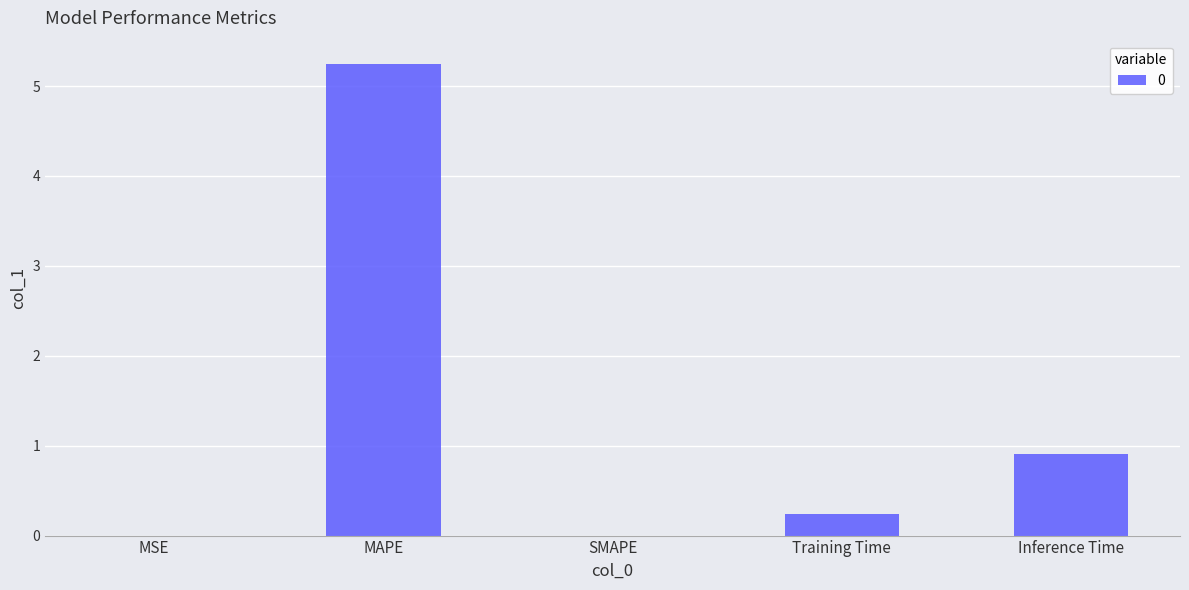

True or false: the data shows 3.0 at SMAPE.

False